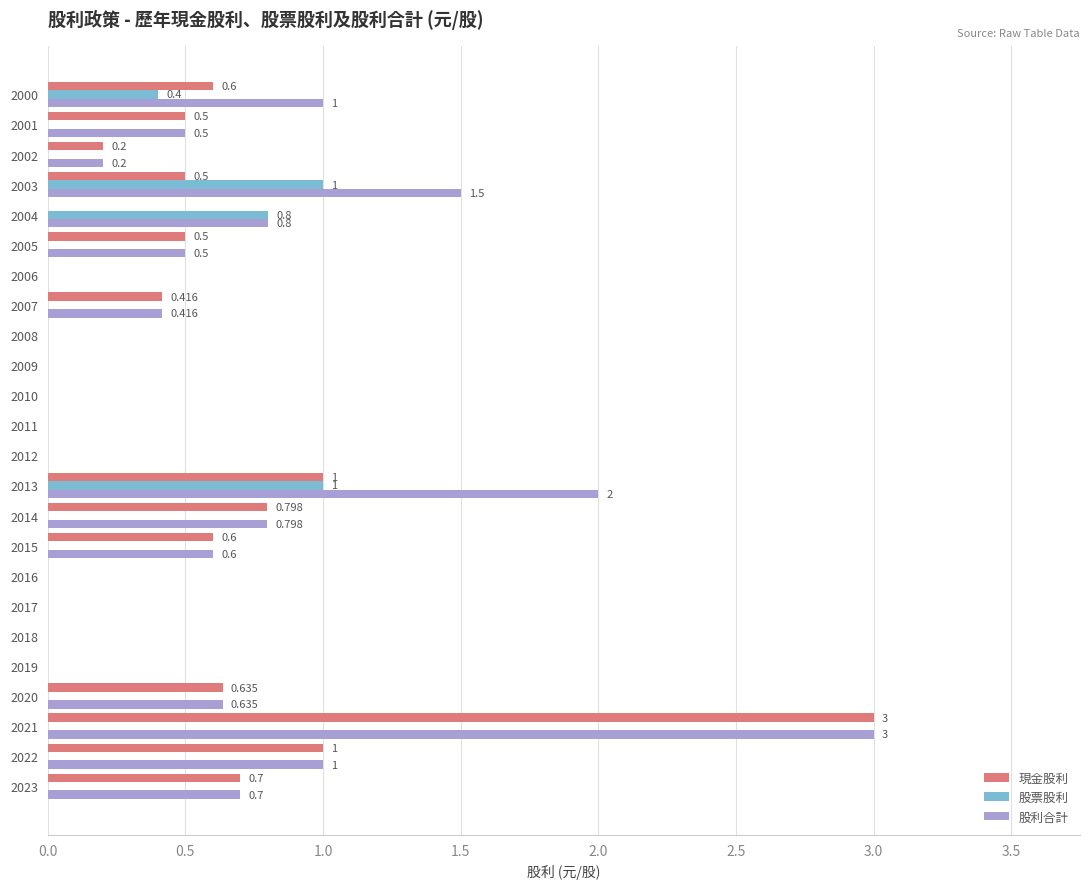

What is the average value of the 股利合計 series?

0.6